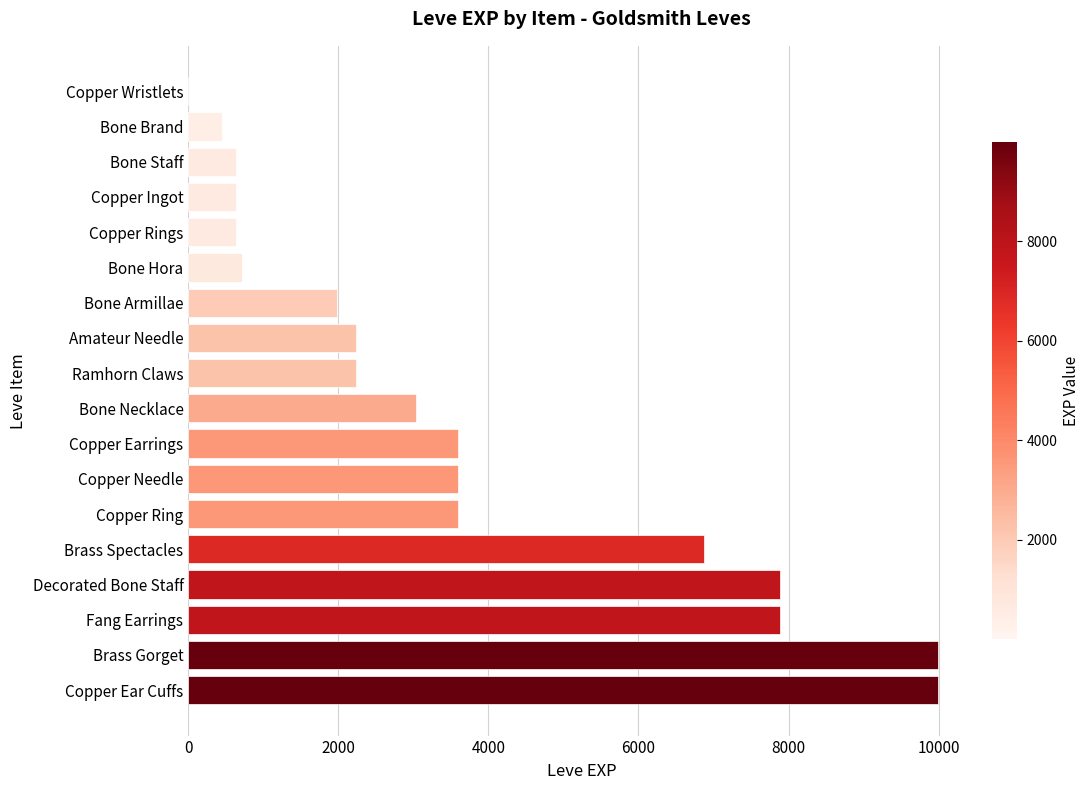

What is the greatest value displayed?

9990